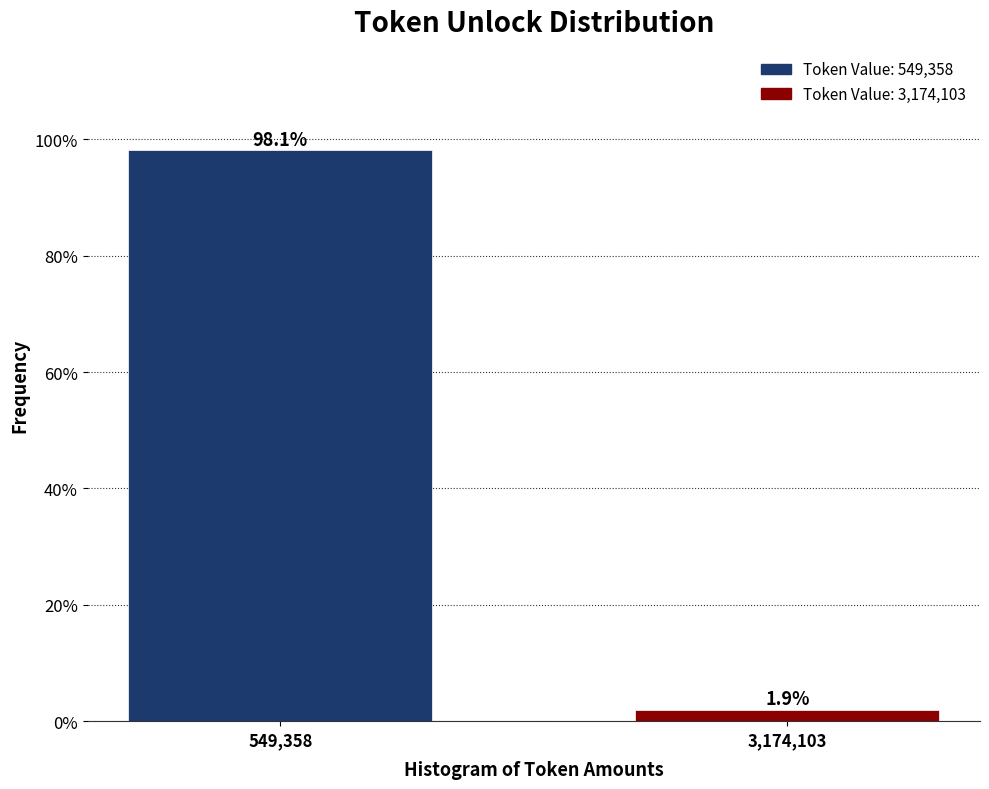

Reading left to right, what are all the values shown in this chart?

549,358=98.1	3,174,103=1.9